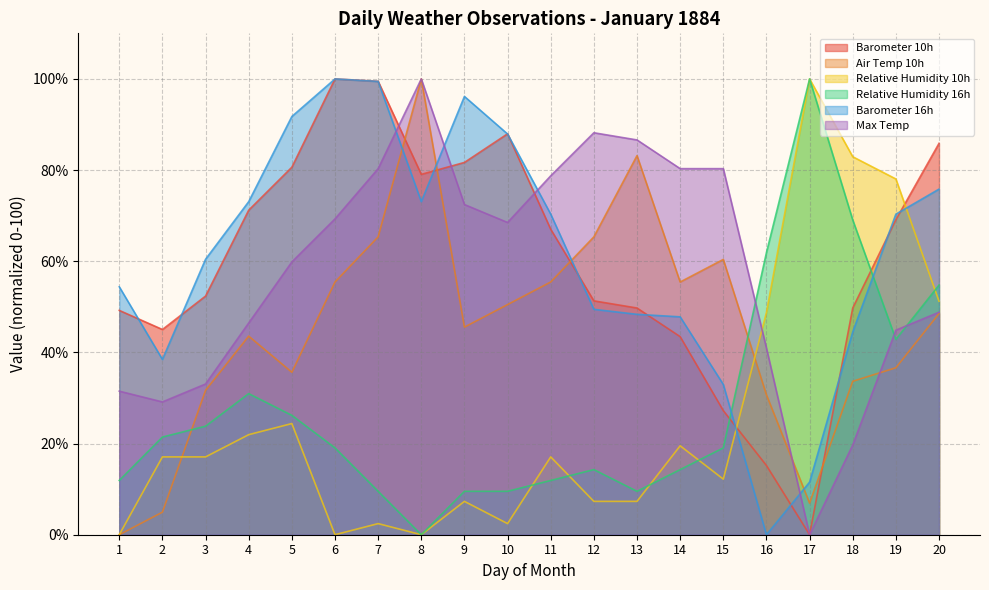

Which label corresponds to the smallest value in the chart?

17